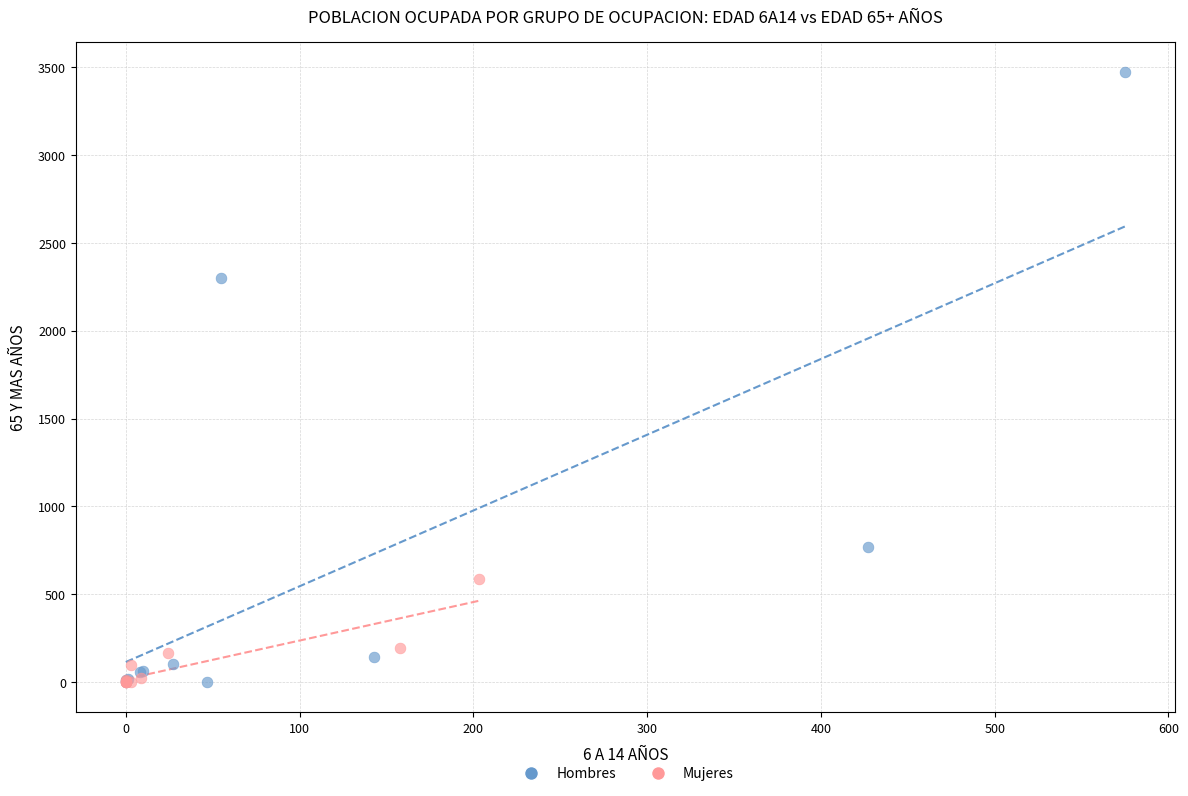

Which series contains the highest Y value?

Hombres